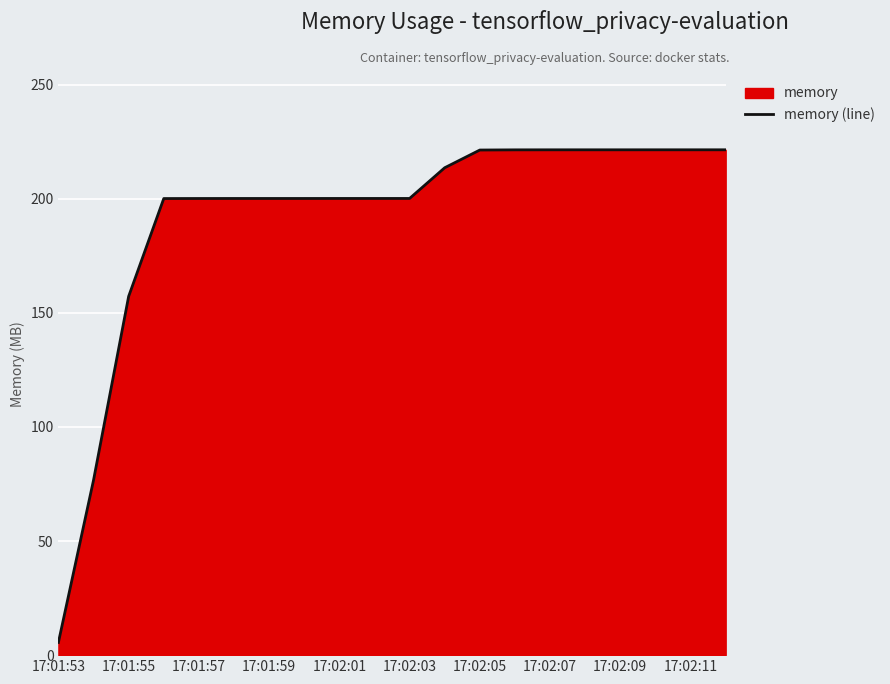

What is the change in value from 17:01:57 to 17:02:09?

+21.3